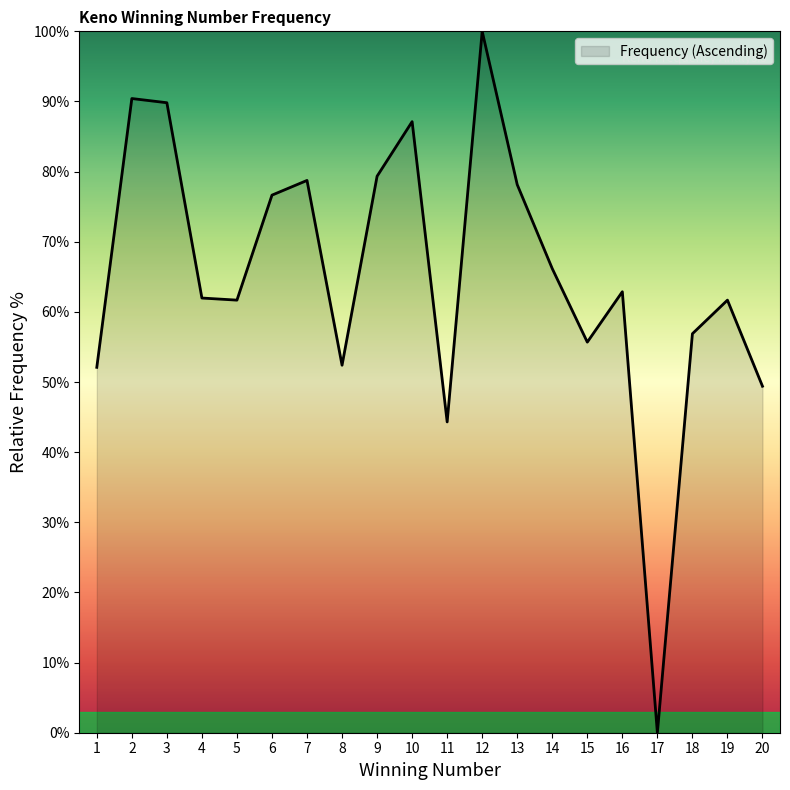

What is the difference between the values at 10 and 15?

31.4